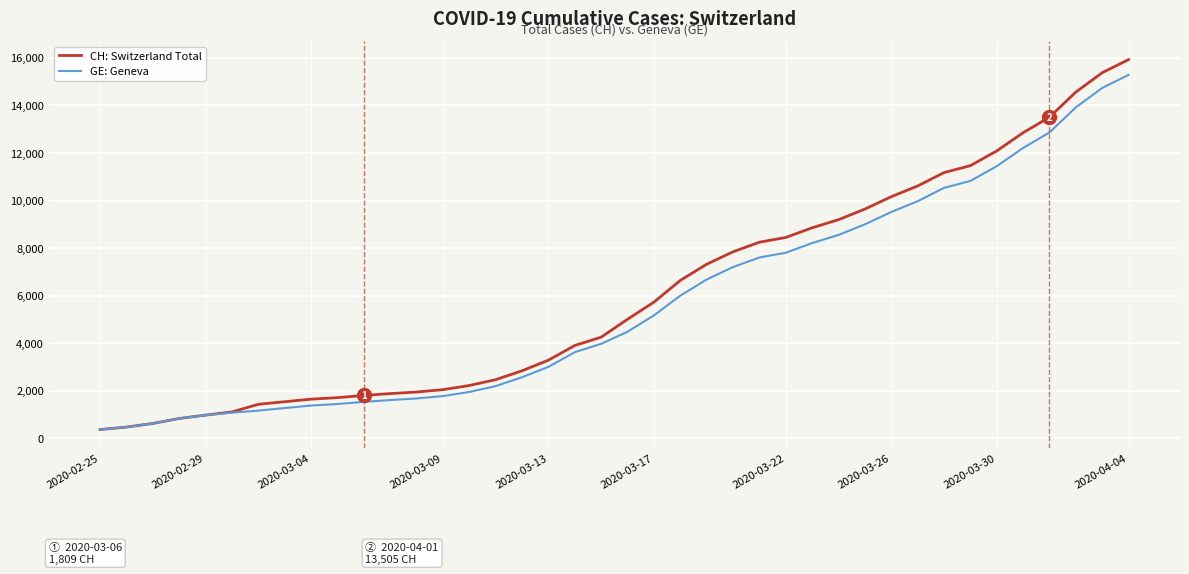

At how many categories does at least one series exceed 3100?

23